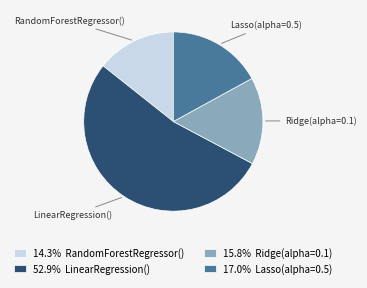

Between RandomForestRegressor() and Ridge(alpha=0.1), which is larger?

Ridge(alpha=0.1)